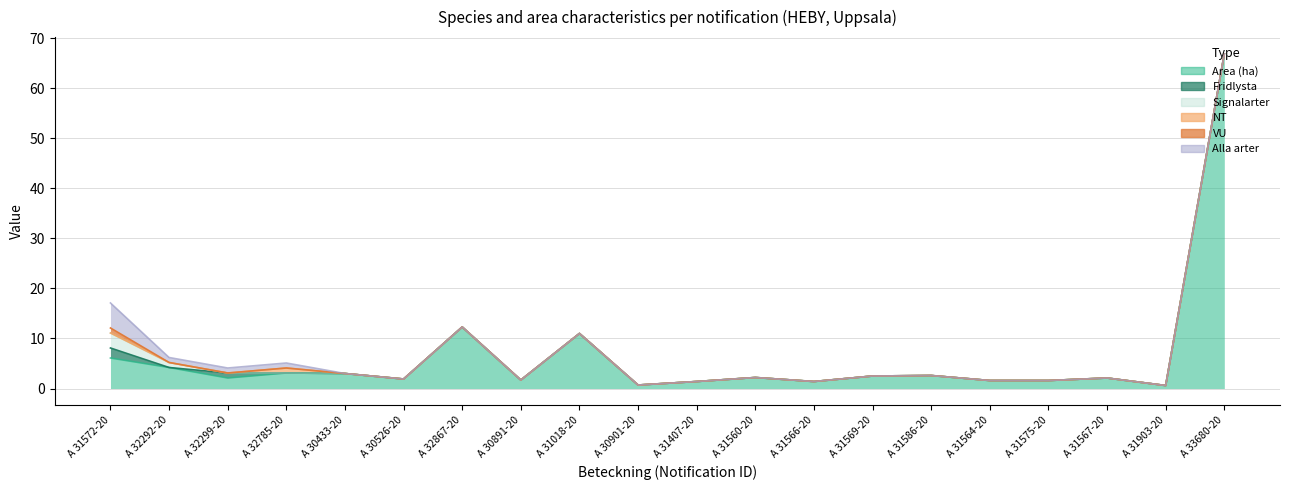

Which category has the highest value in the Area (ha) series?

A 33680-2023